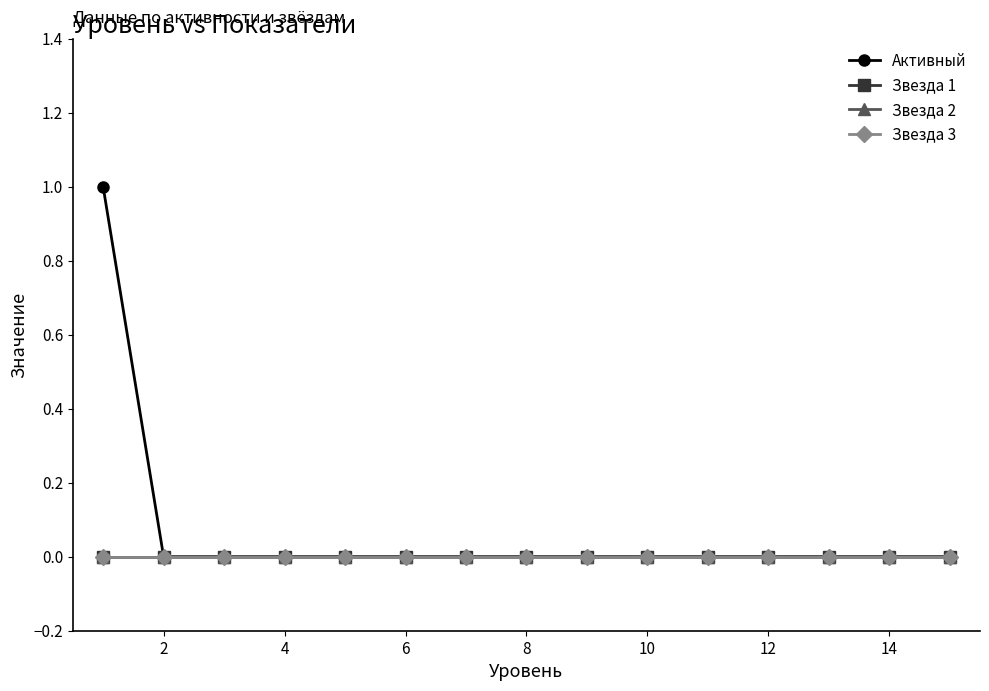

Does the chart have visible grid lines?

No